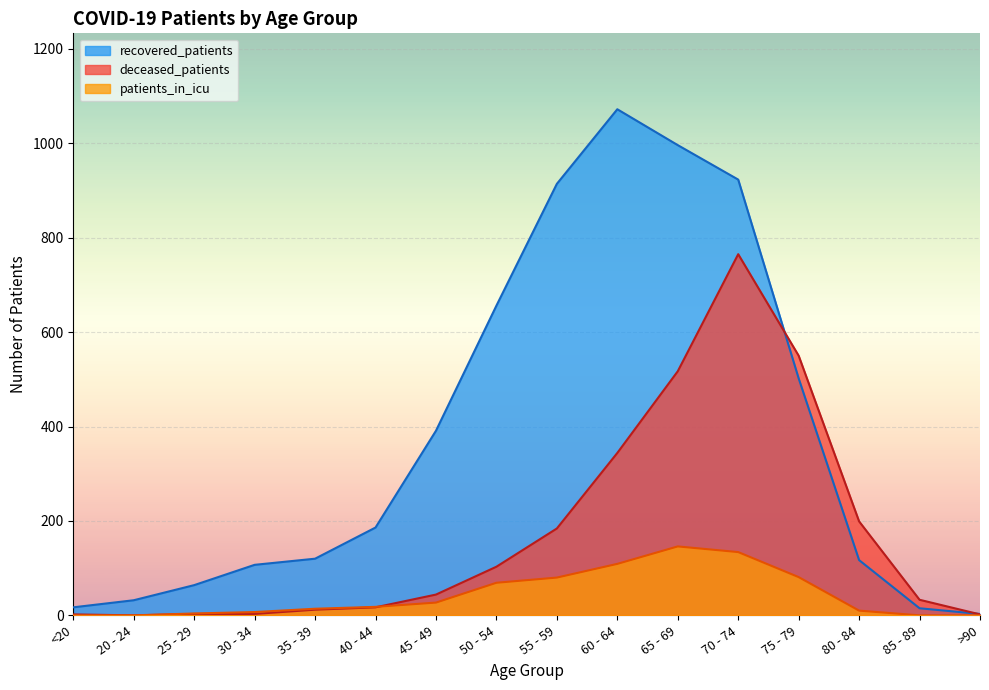

True or false: patients_in_icu and recovered_patients intersect in this chart.

False